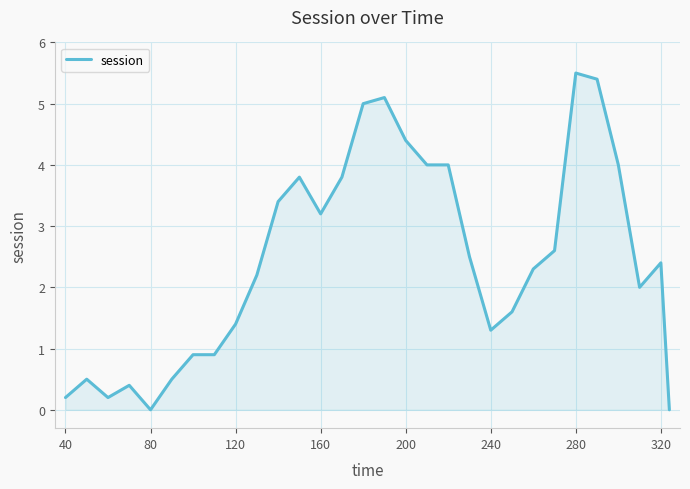

What is the difference between the maximum and minimum values?

5.5